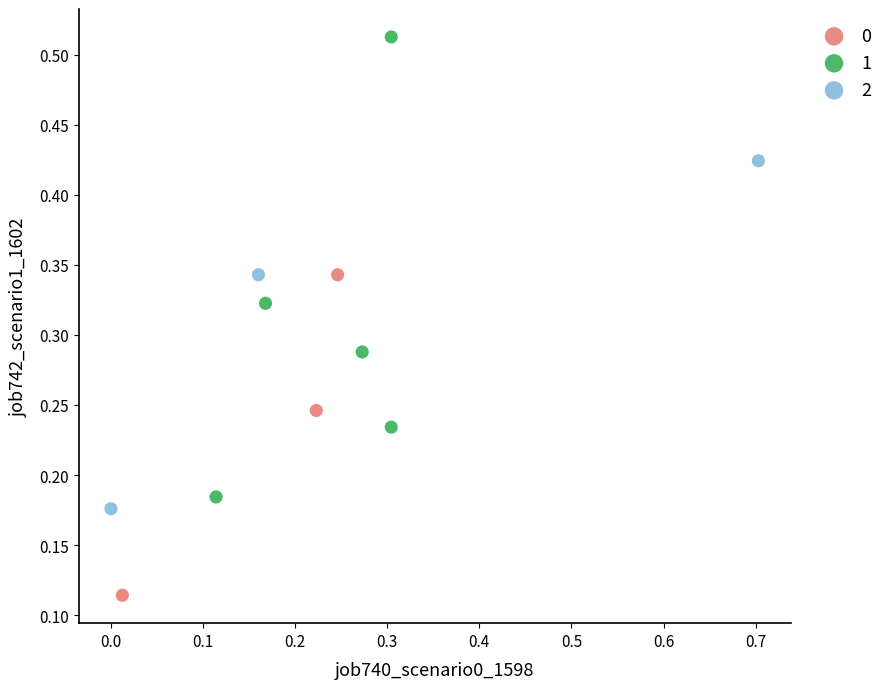

Which series has the widest spread of Y values?

1